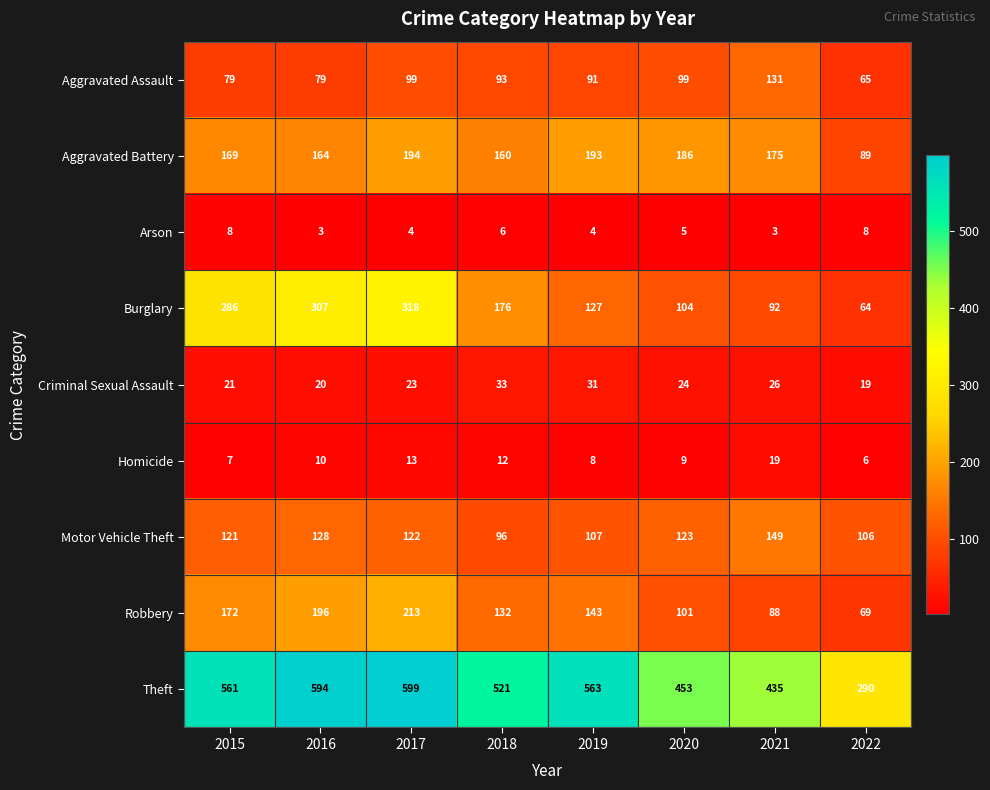

How many data points does each series have?

8